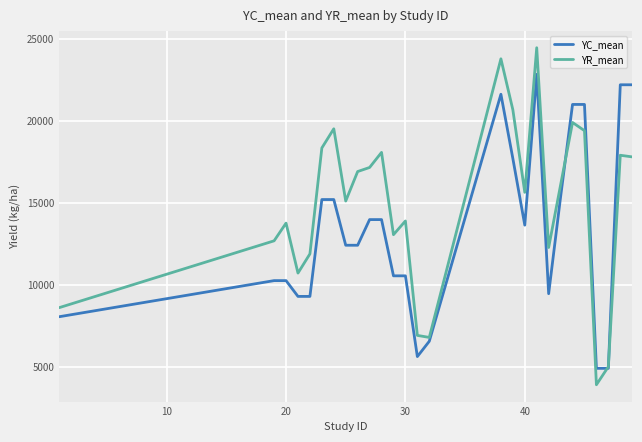

Which series has the largest total across all categories?

YR_mean